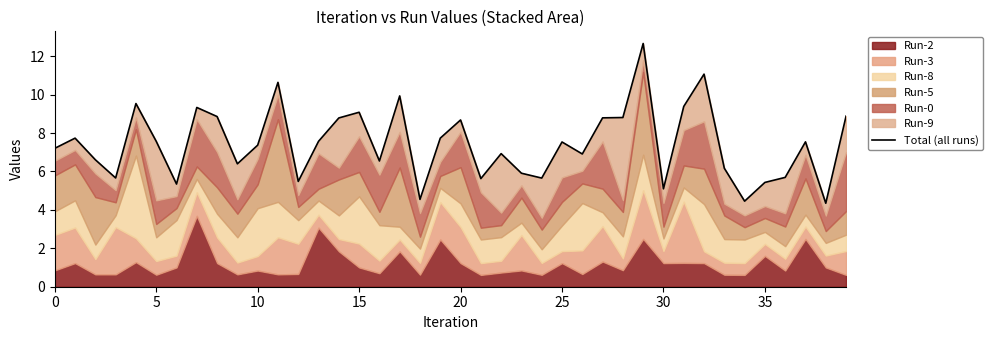

What is the maximum value shown in the chart?

12.7